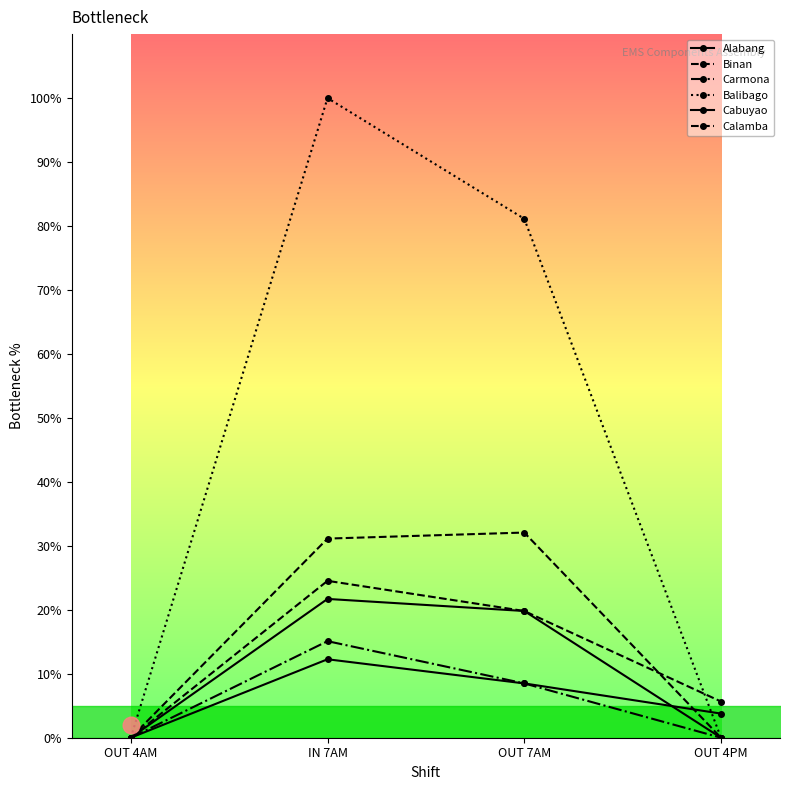

Between IN 7AM and OUT 7AM, which series saw the biggest shift?

Balibago